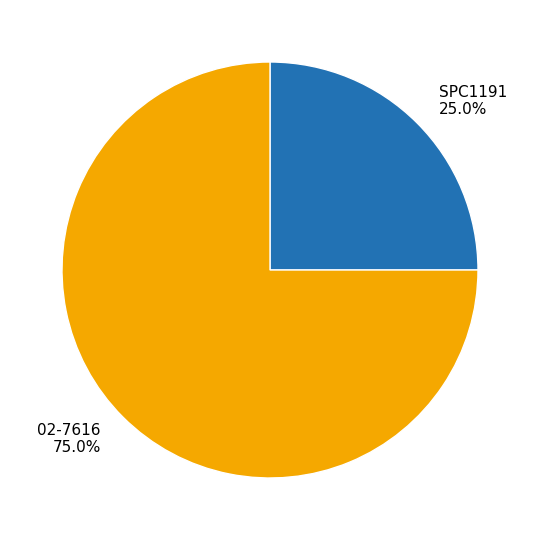

Does any single category account for the majority?

Yes